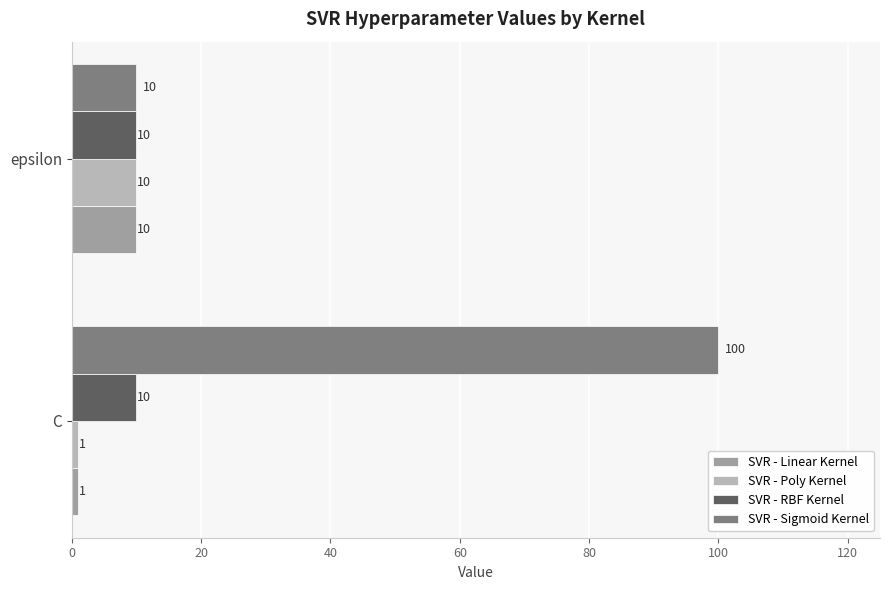

What is the spread (max minus min) of values at C?

99